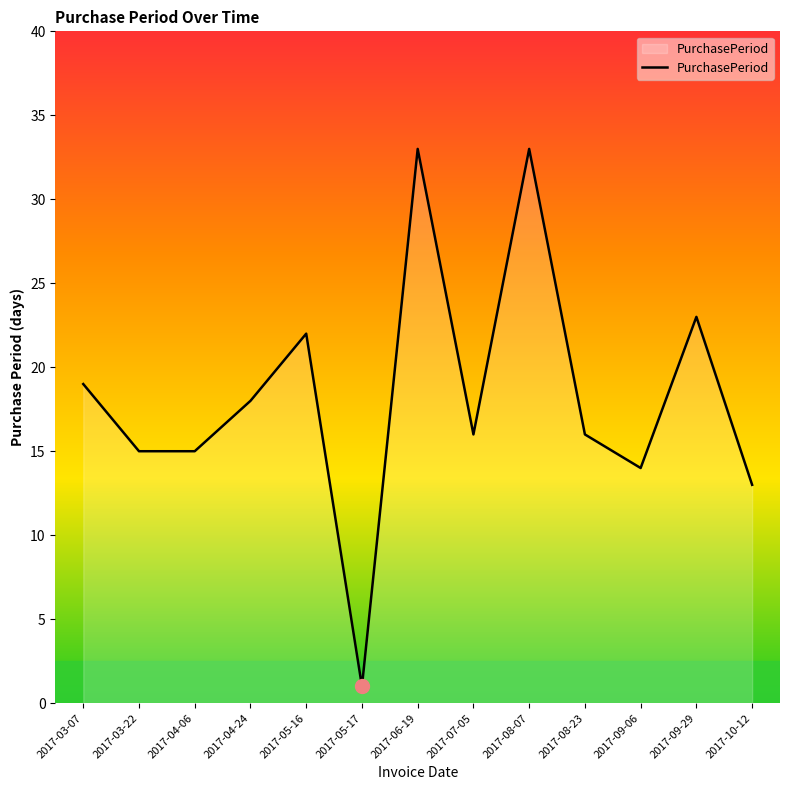

What position from the left is 2017-08-23?

10